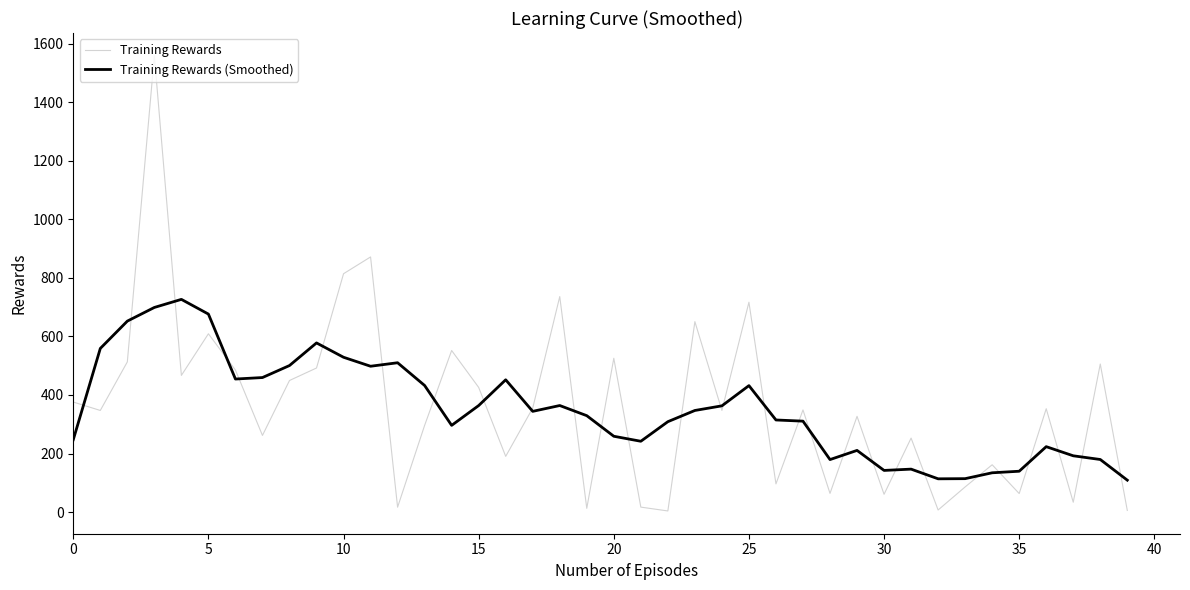

What is the maximum value for Training Rewards (Smoothed)?

726.5